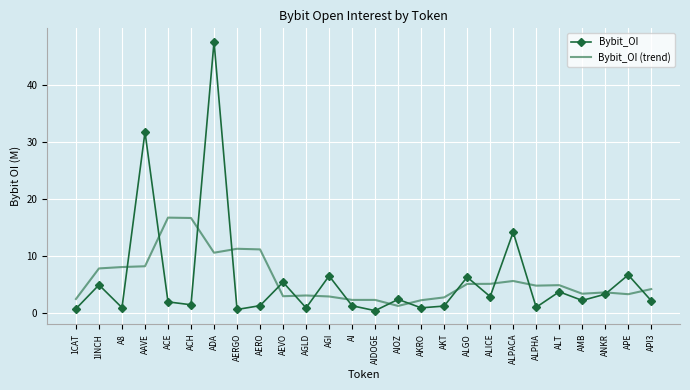

The value of Bybit_OI (trend) at ACH is 29.6. True or false?

False